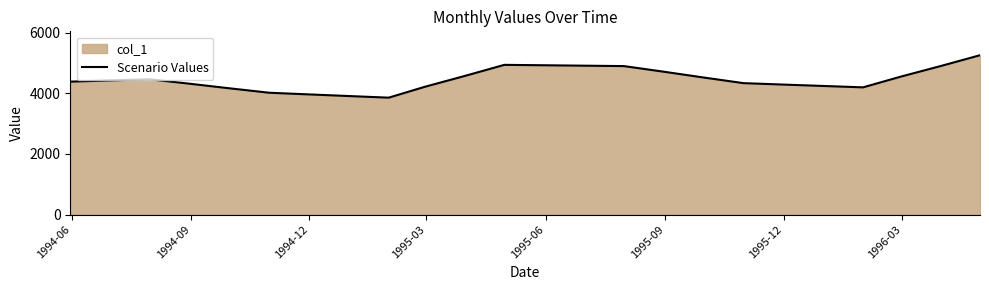

How many interior local peaks (higher than both neighbors) does the data have?

2